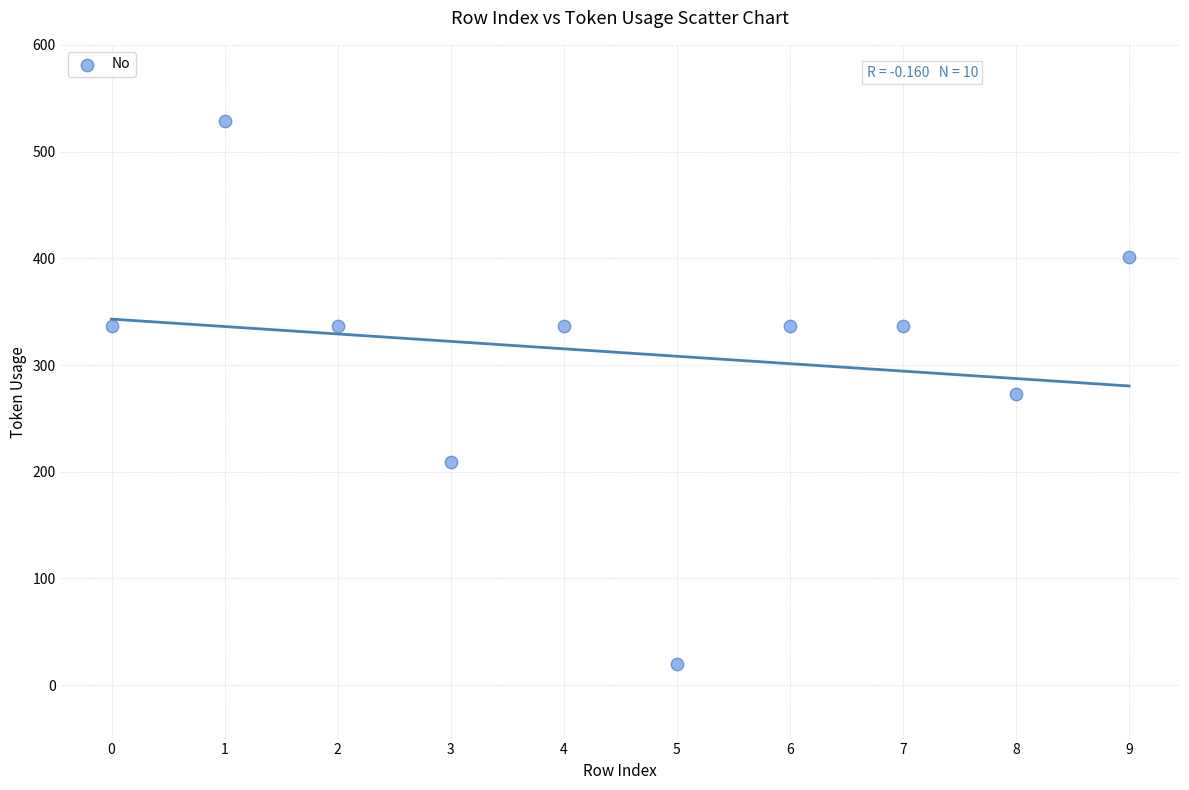

What is the average Y value?

312